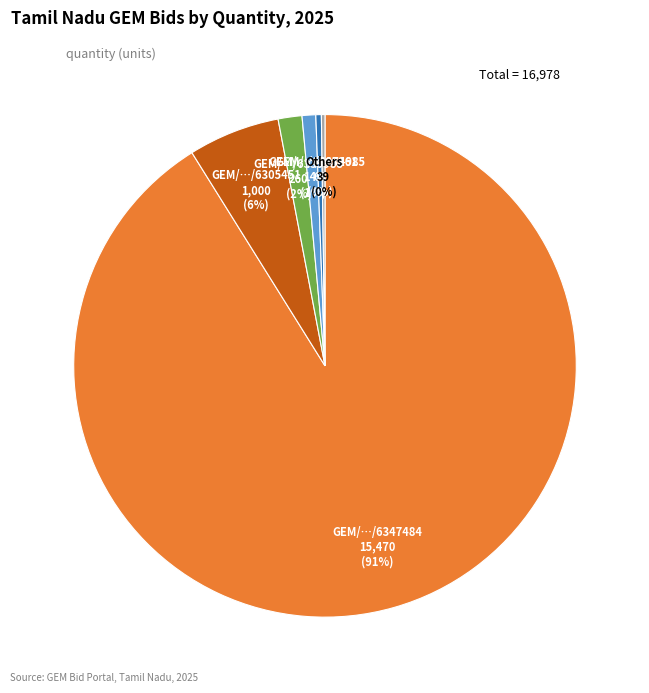

To the nearest percent, what is the average slice percentage?

17%